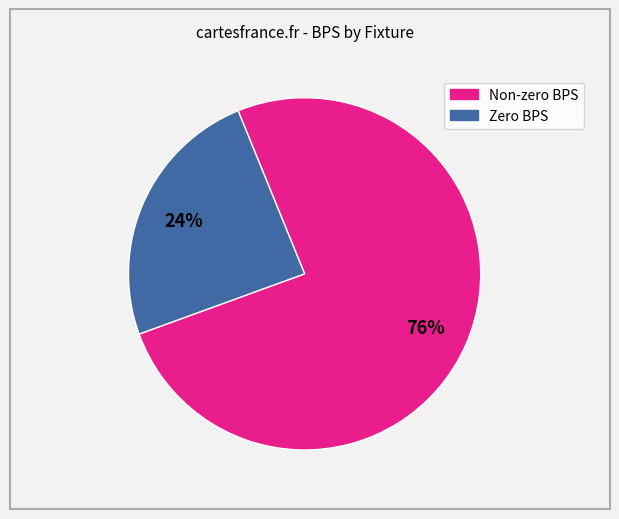

Does any single category account for the majority?

Yes